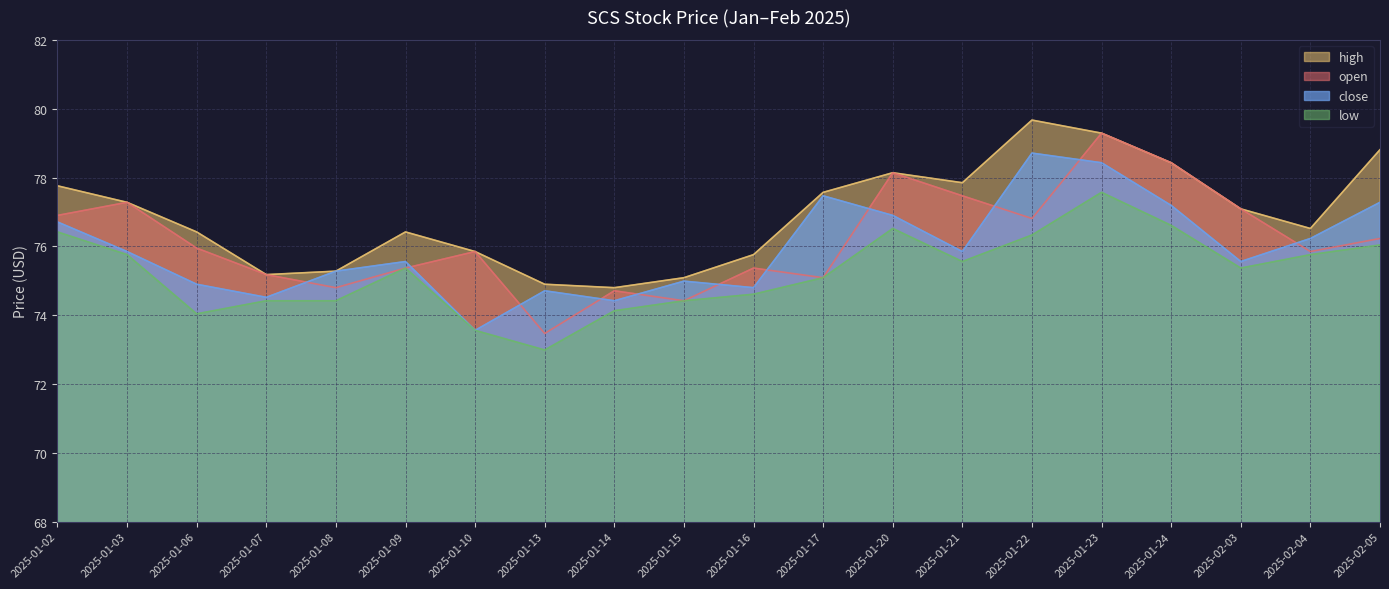

How many lines are shown in the chart?

4